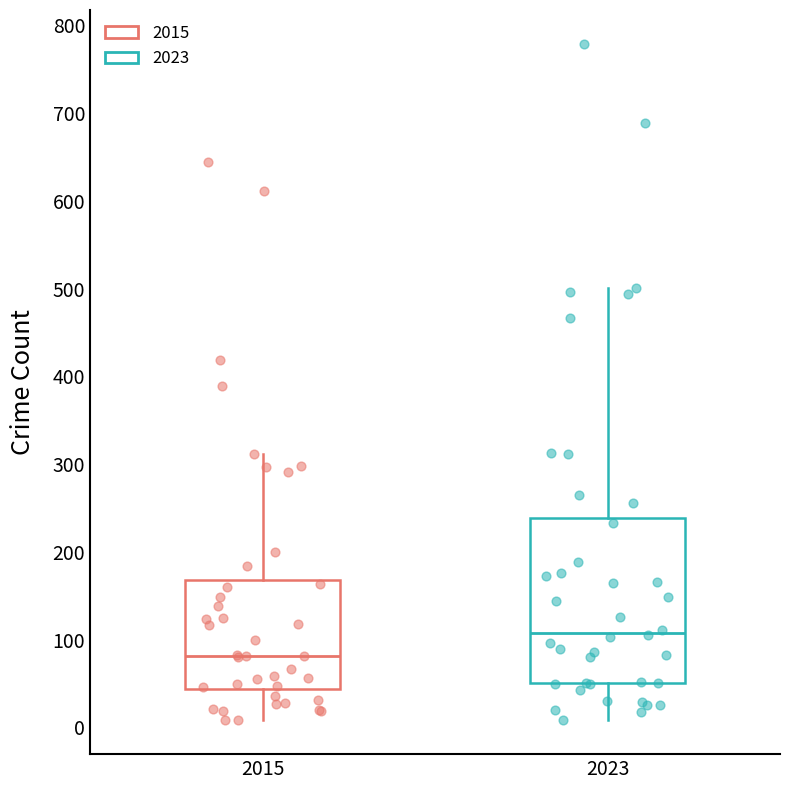

Reading left to right, transcribe this box plot: for each box, give where its median line is, the range the box spans, and where its two whiskers end, as read against the y-axis. The values are not printed on the chart, so give them approximately, as read against the axis.

2015: median 80, box 40 to 170, whiskers 10 to 310
2023: median 110, box 50 to 240, whiskers 10 to 500